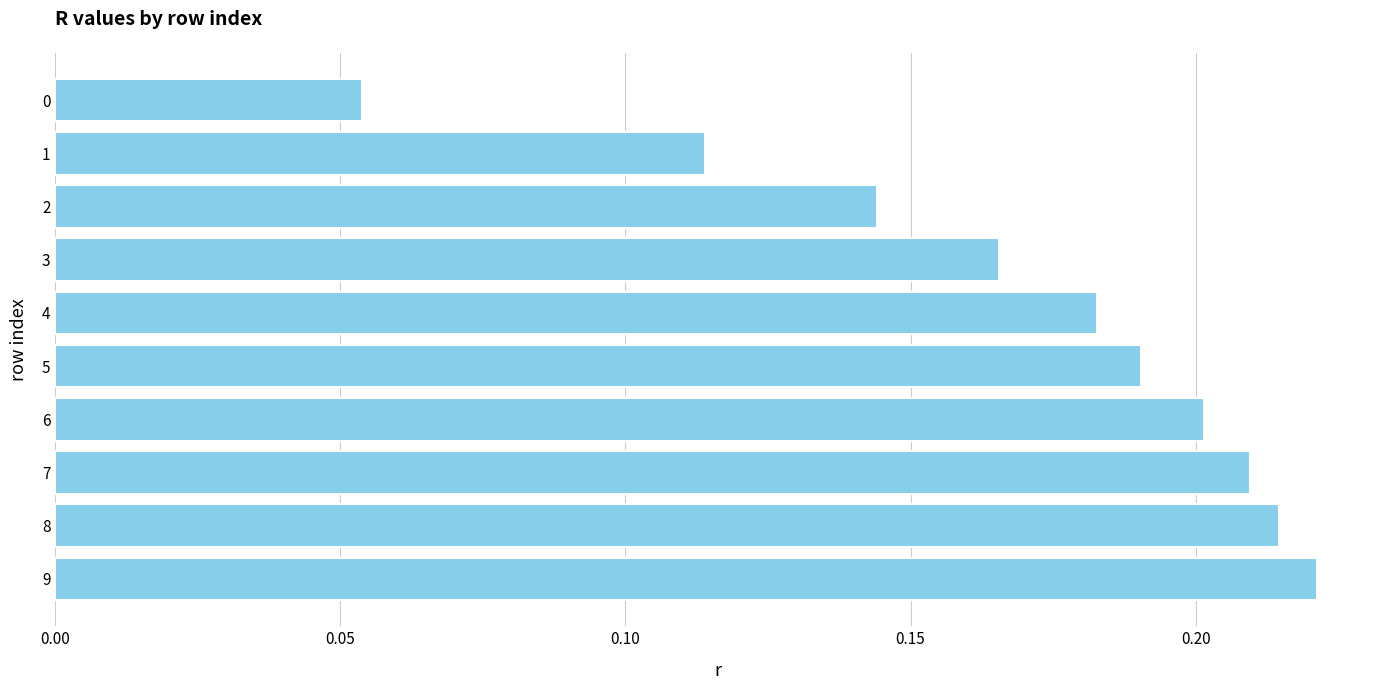

What is the change in value from 0 to 5?

+0.1